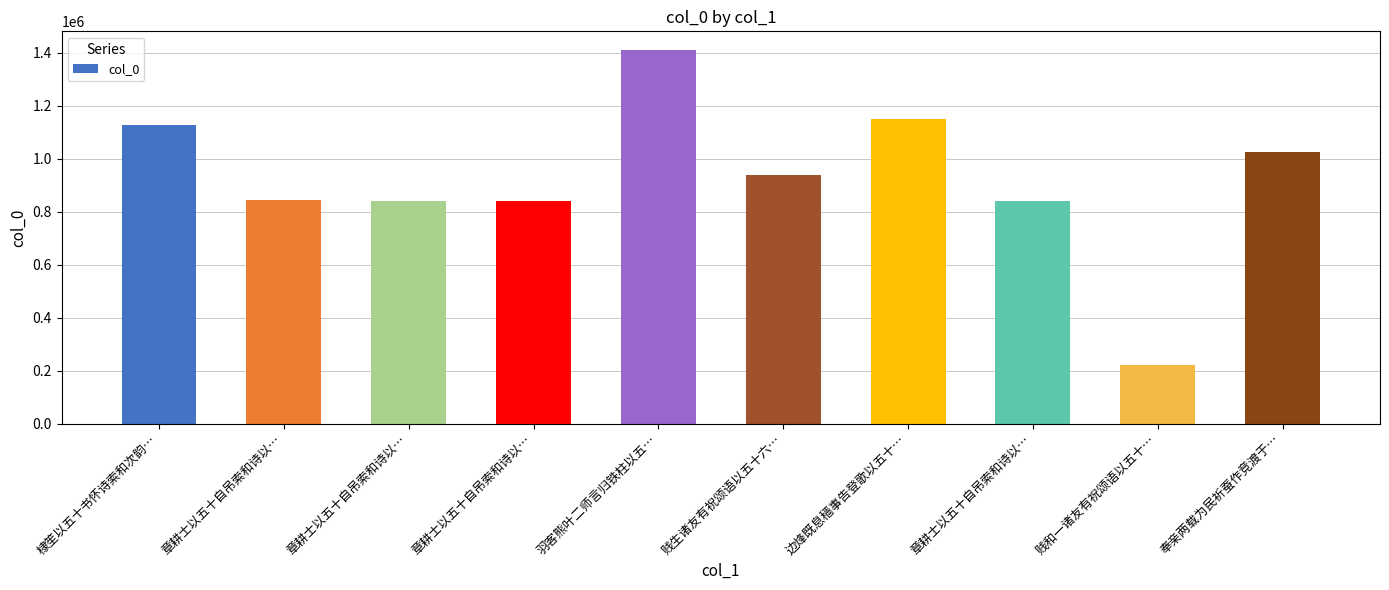

How many values are below 939076?

5